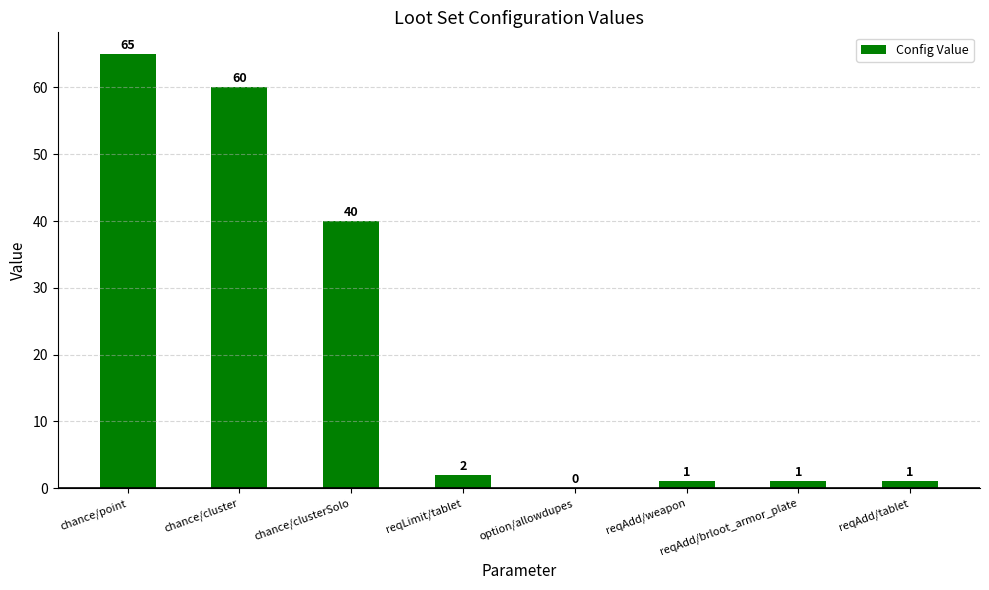

At which label is the value closest to 32?

chance/clusterSolo